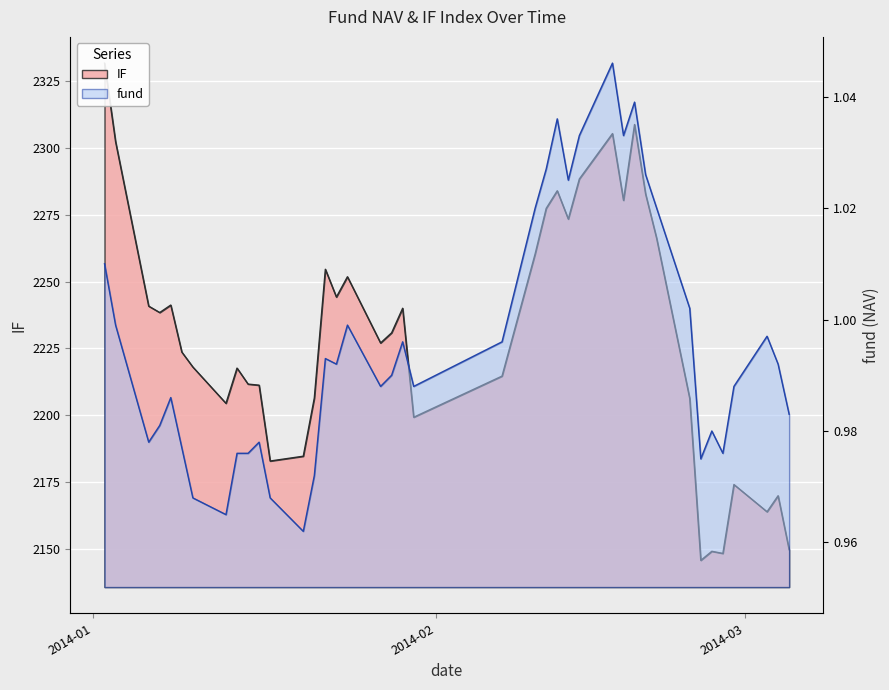

How many values in the IF series are below 2230?

20